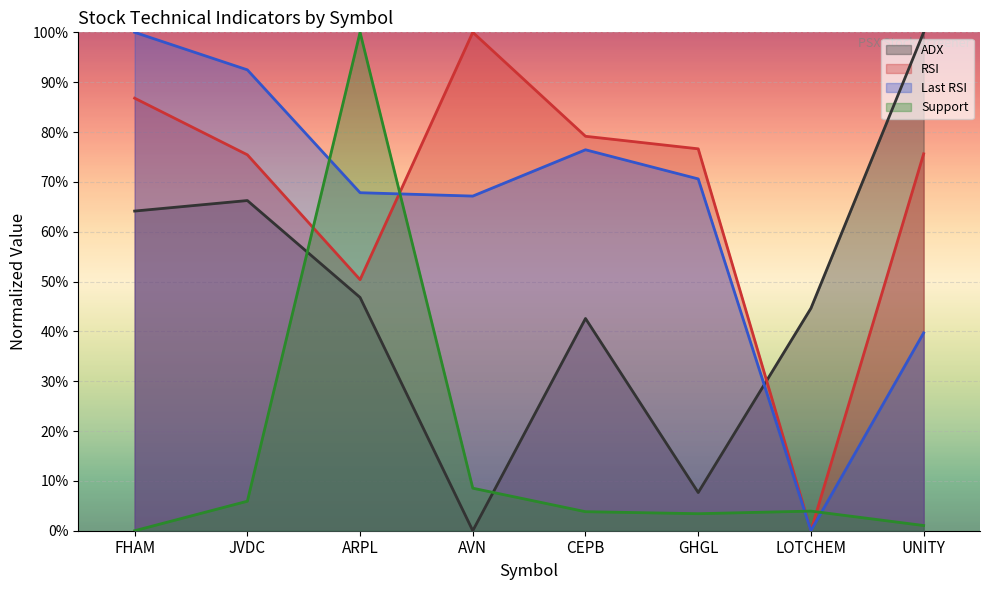

Count the number of categories in the chart.

8